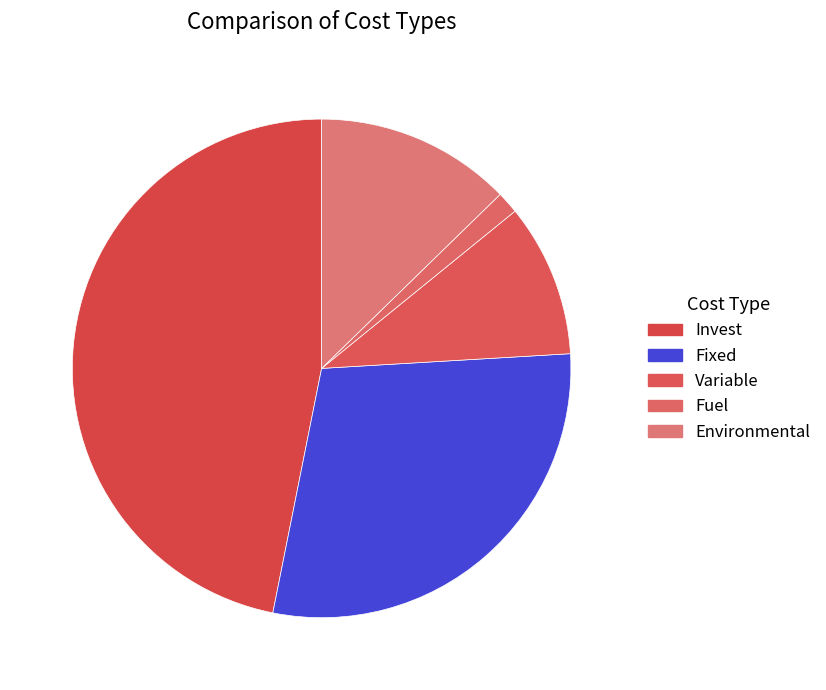

How many slices are in this pie chart?

5